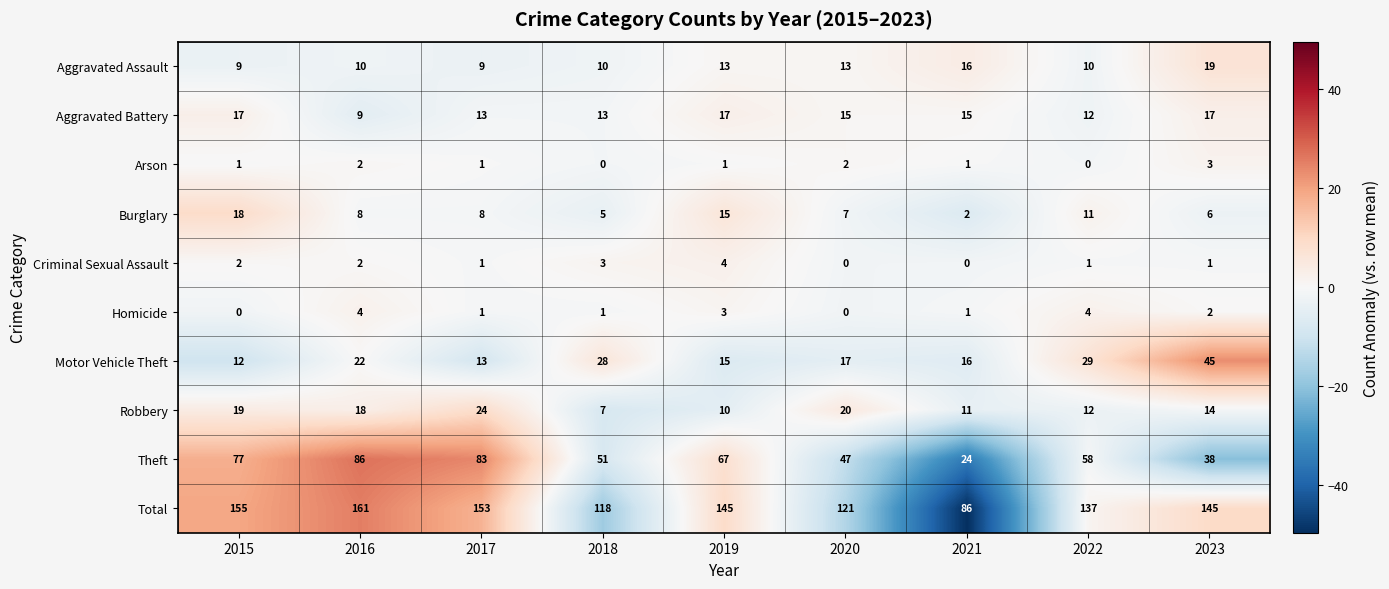

What is the spread (max minus min) of values at 2016?

159